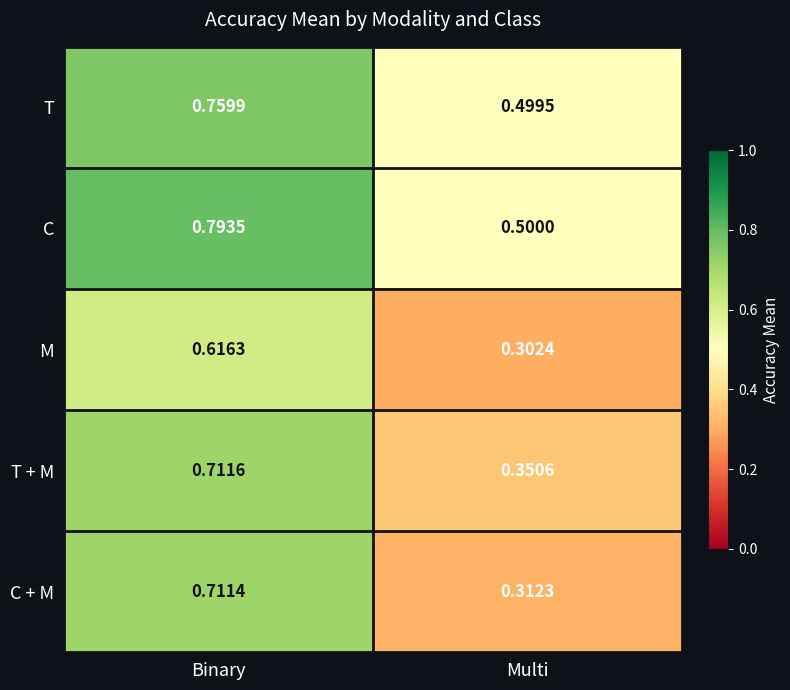

At which label is M closest to 0?

Multi